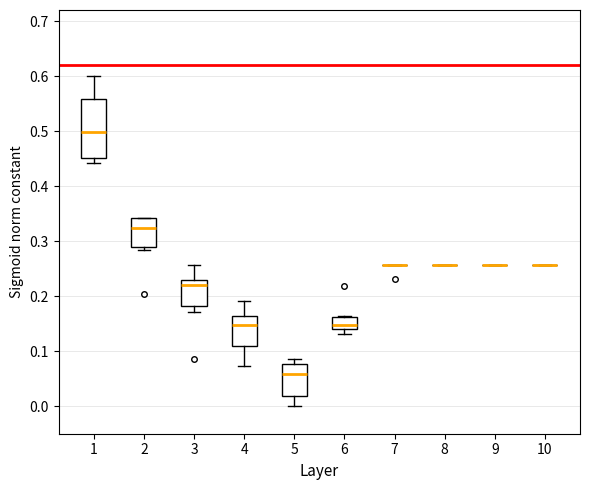

Reading left to right, transcribe this box plot: for each box, give where its median line is, the range the box spans, and where its two whiskers end, as read against the y-axis. The values are not printed on the chart, so give them approximately, as read against the axis.

1: median 0.50, box 0.45 to 0.56, whiskers 0.44 to 0.60
2: median 0.32, box 0.29 to 0.34, whiskers 0.28 to 0.34
3: median 0.22, box 0.18 to 0.23, whiskers 0.17 to 0.26
4: median 0.15, box 0.11 to 0.16, whiskers 0.07 to 0.19
5: median 0.06, box 0.02 to 0.08, whiskers 0.00 to 0.09
6: median 0.15, box 0.14 to 0.16, whiskers 0.13 to 0.16 (just above the box's upper edge)
7: box collapsed to a line at 0.26, whiskers 0.26 to 0.26
8: box collapsed to a line at 0.26, whiskers 0.26 to 0.26
9: box collapsed to a line at 0.26, whiskers 0.26 to 0.26
10: box collapsed to a line at 0.26, whiskers 0.26 to 0.26